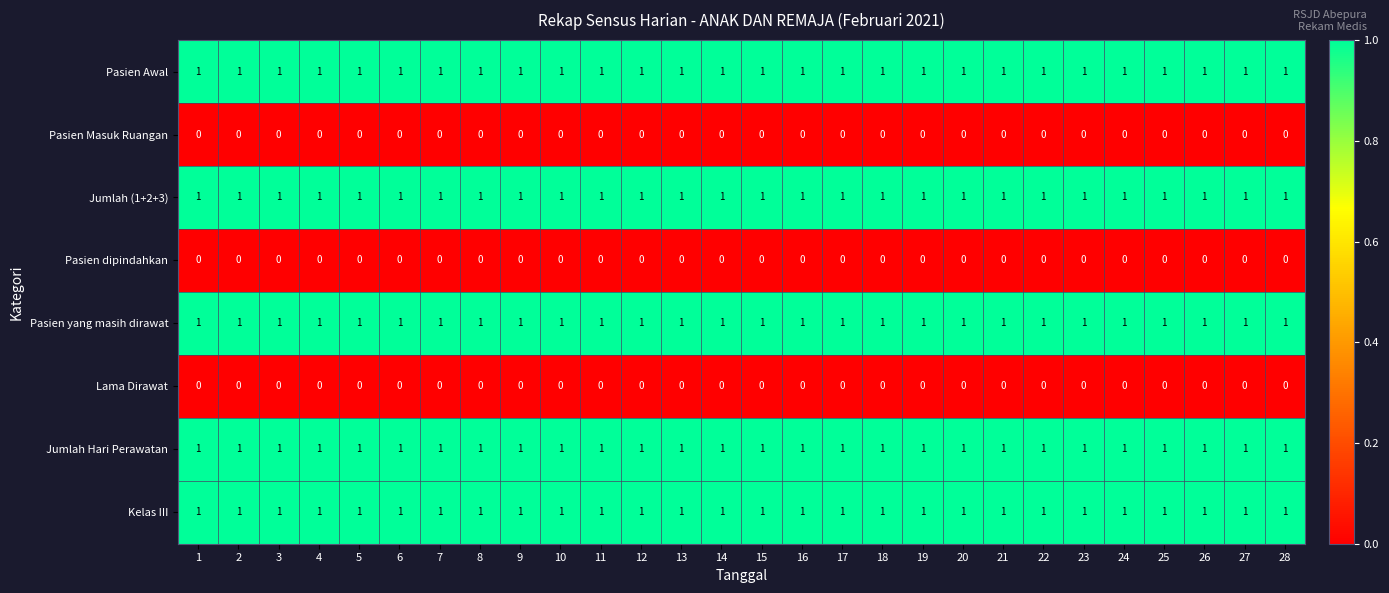

The value of Kelas III at 16 is 0. True or false?

False